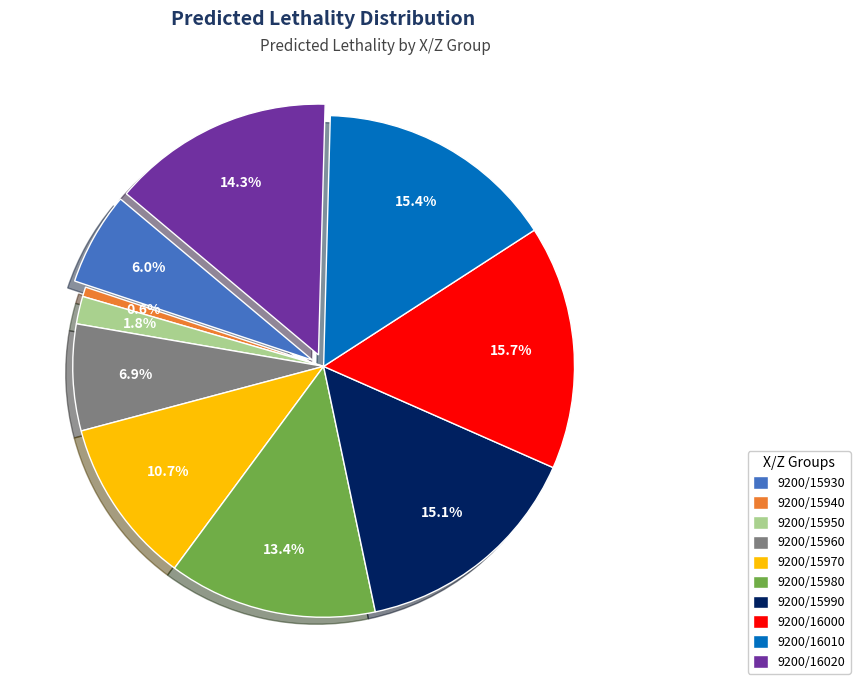

Which slice is the smallest?

9200/15940